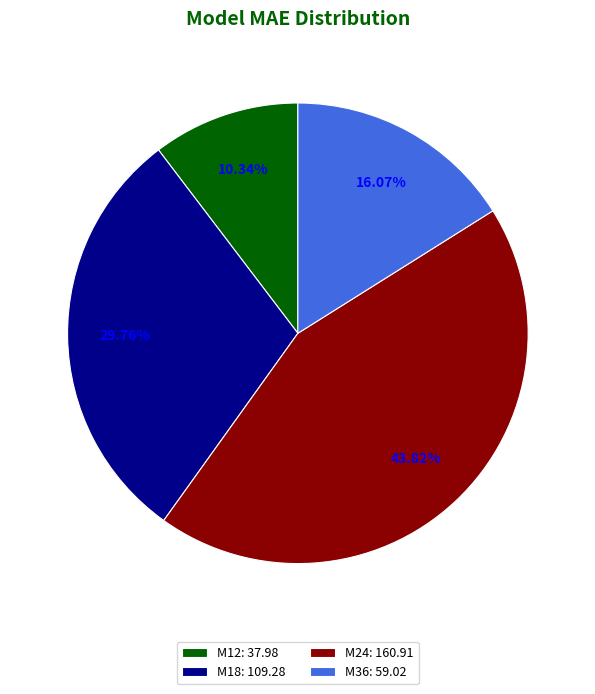

Between M12: 37.98 and M24: 160.91, which is larger?

M24: 160.91